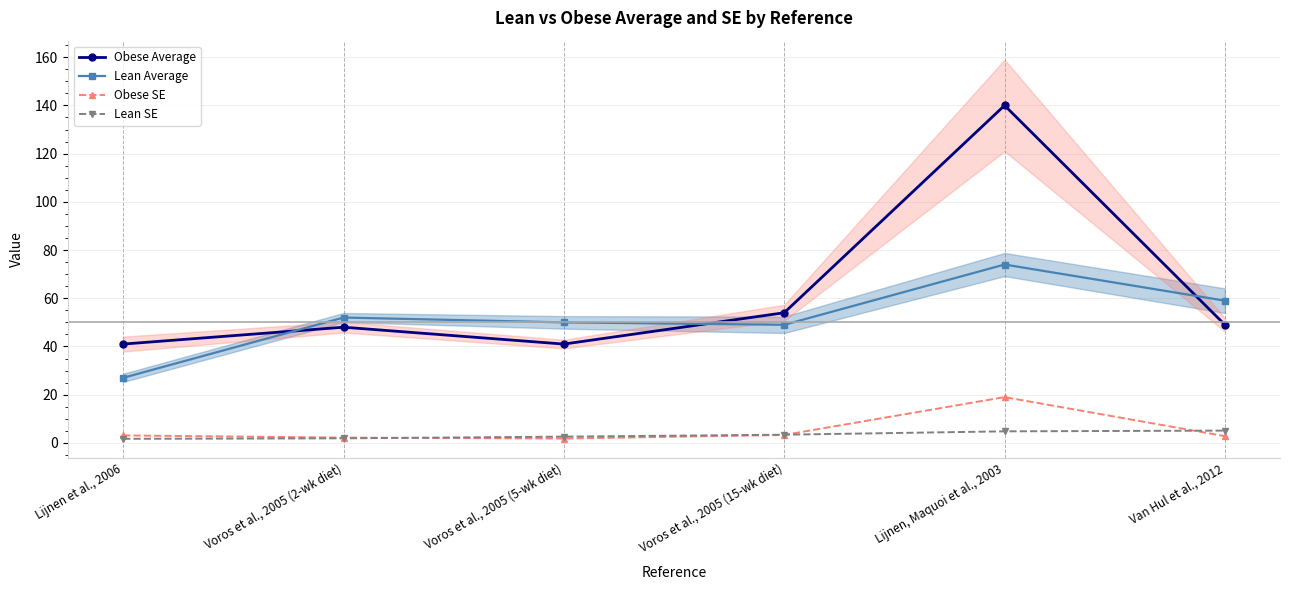

At which category does Obese SE reach its first local peak?

Lijnen, Maquoi et al., 2003